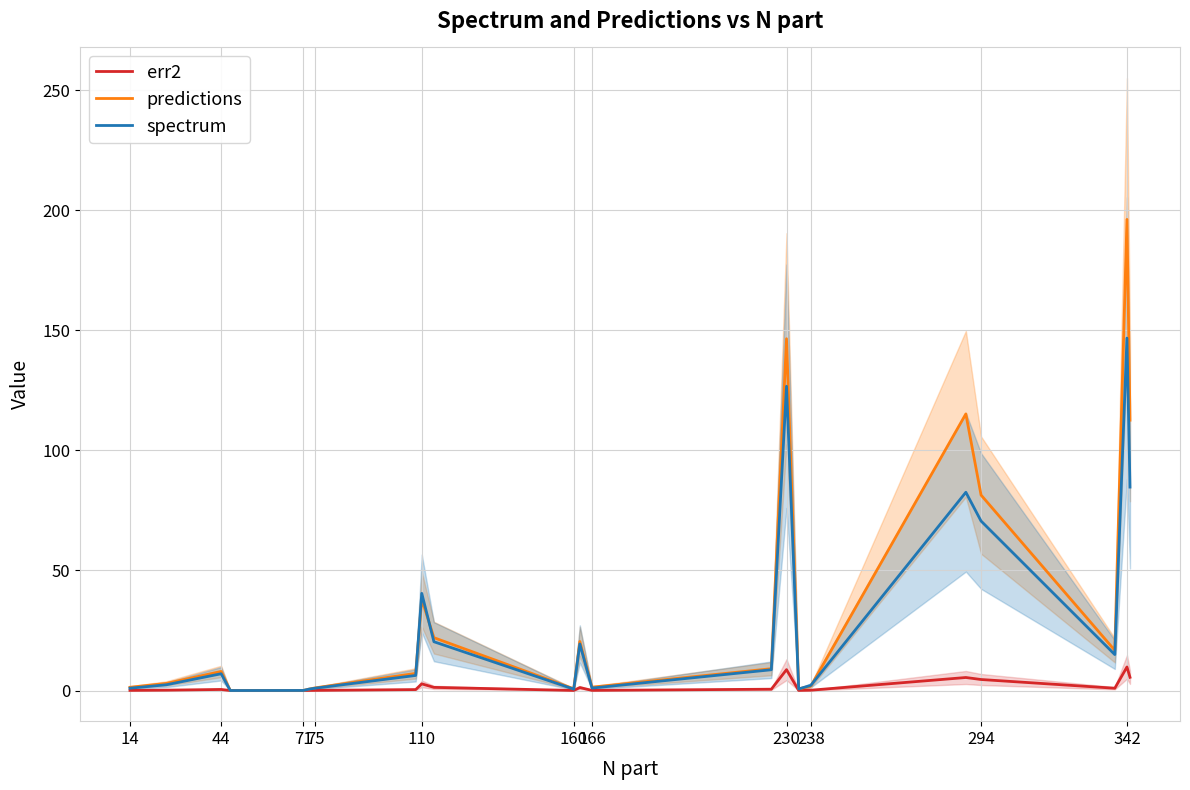

Reading right to left, list all the values displayed in this chart.

err2: 5.5	9.8	1.0	4.6	5.4	0.1	0.0	8.7	0.6	0.1	1.2	0.0	1.3	2.8	0.4	0.1	0.0	0.0	0.0	0.5	0.2	0.1
predictions: 112.6	196.2	16.7	81.4	115.2	1.8	0.7	146.5	9.1	1.4	20.4	0.7	22.0	38.0	7.1	1.1	0.6	0.0	0.0	7.9	3.0	1.4
spectrum: 84.7	146.8	15.0	70.6	82.6	2.2	0.7	126.7	8.7	1.0	19.4	0.6	20.3	40.5	6.3	1.0	0.6	0.0	0.0	7.0	2.4	1.0